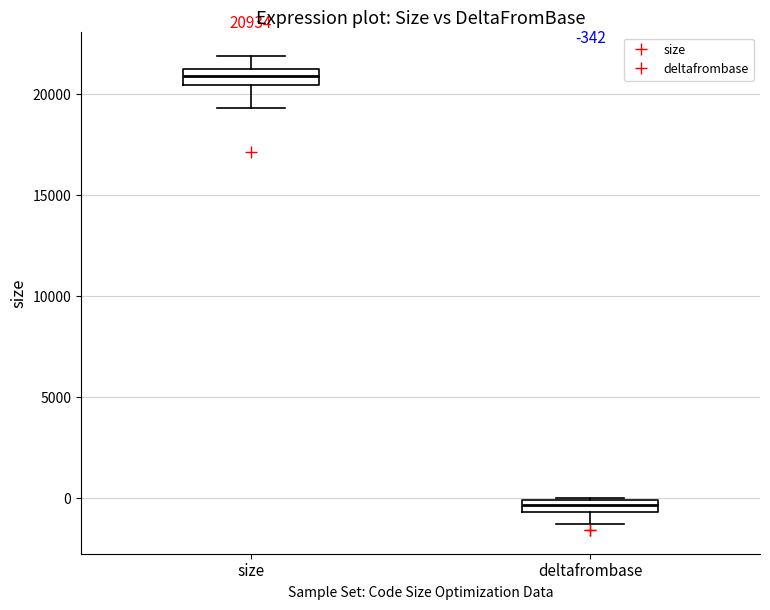

Which box's median line is the highest?

size